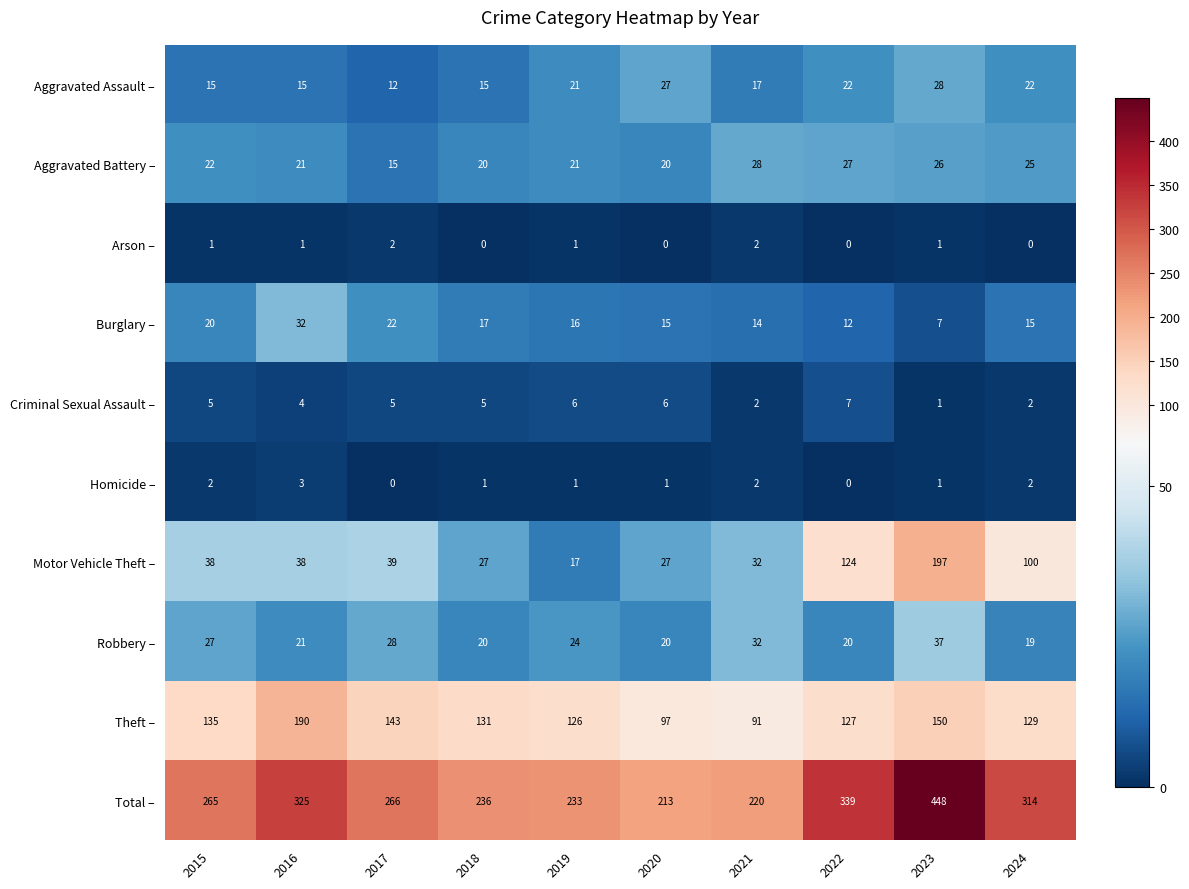

At which category is the sum across all series the highest?

2023